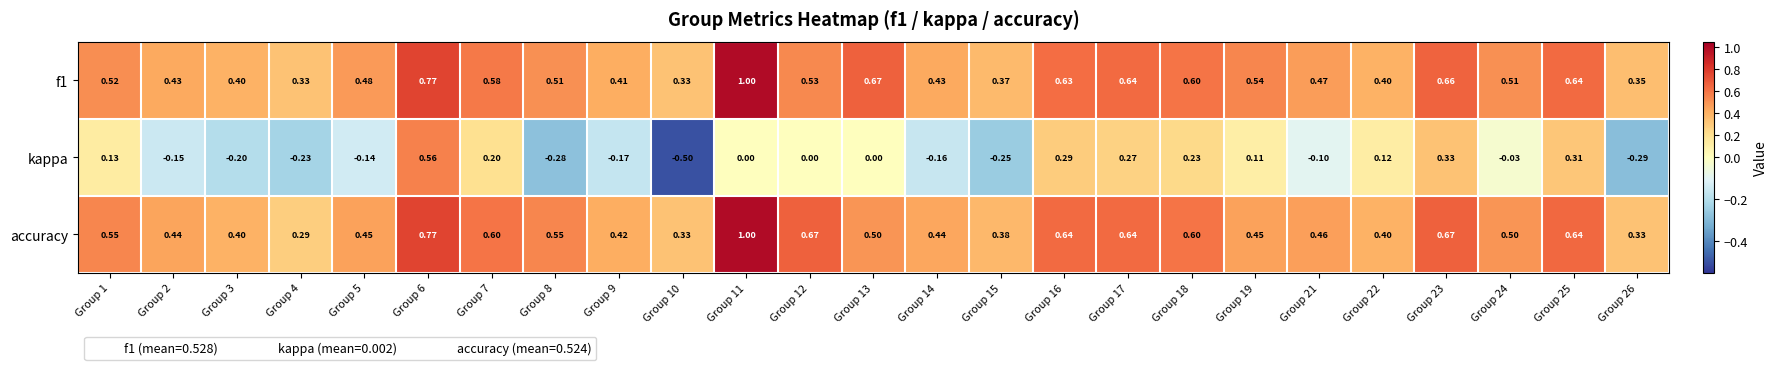

Is the value of f1 at Group 4 greater than the value of accuracy at Group 2?

No